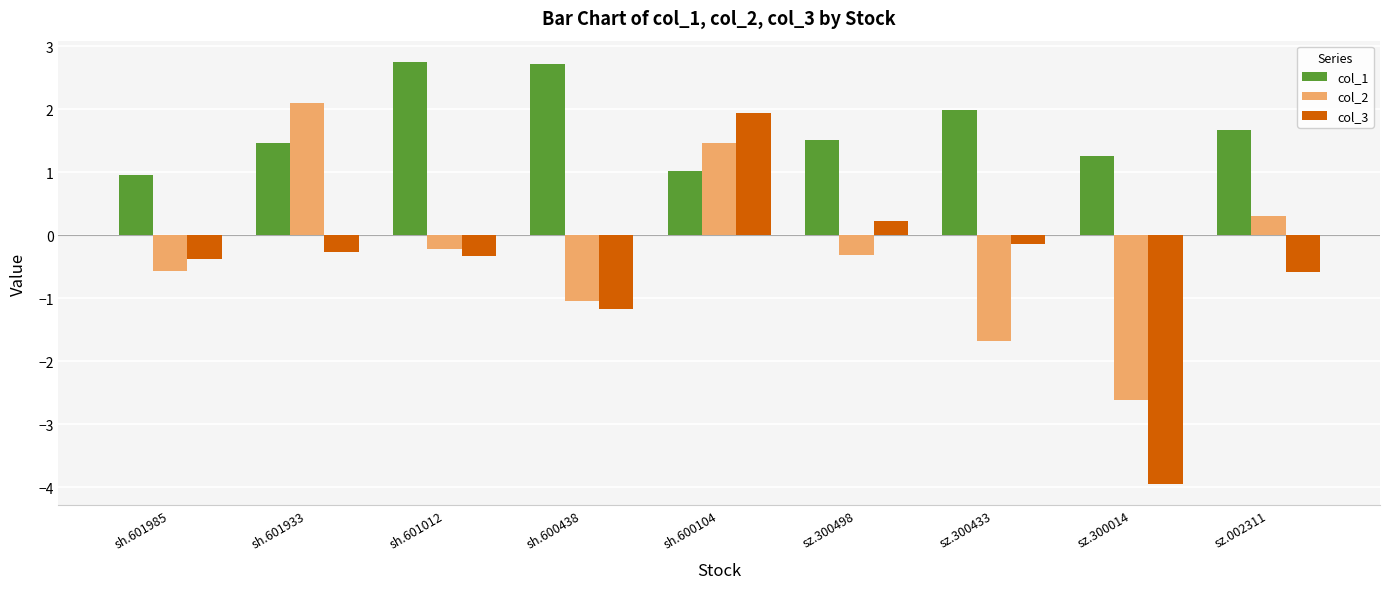

What is the average value of the col_3 series?

-0.5